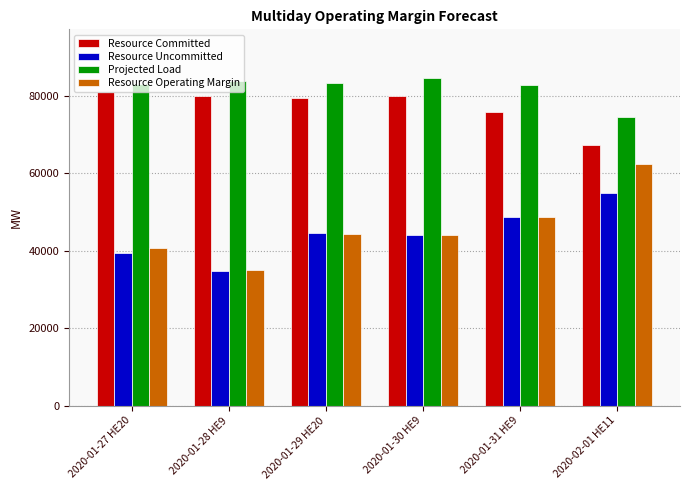

How many categories are shown in the chart?

6